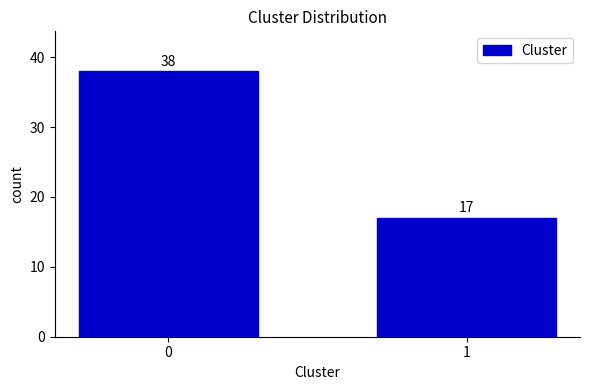

Reading left to right, what are all the values shown in this chart?

0=38	1=17